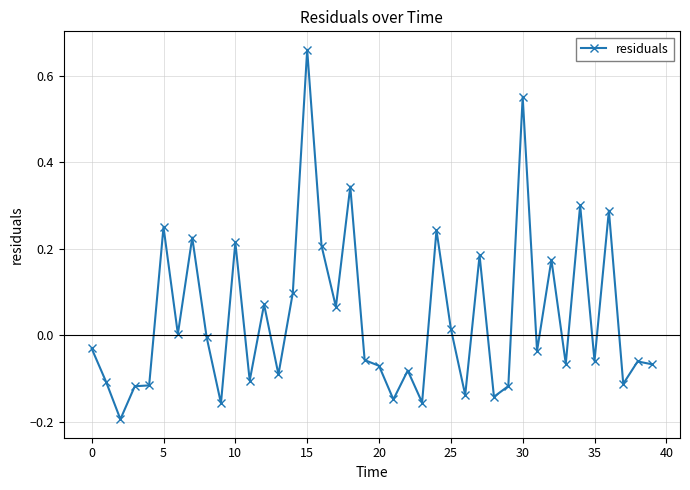

True or false: there are more than 0 points higher than both neighbors.

True